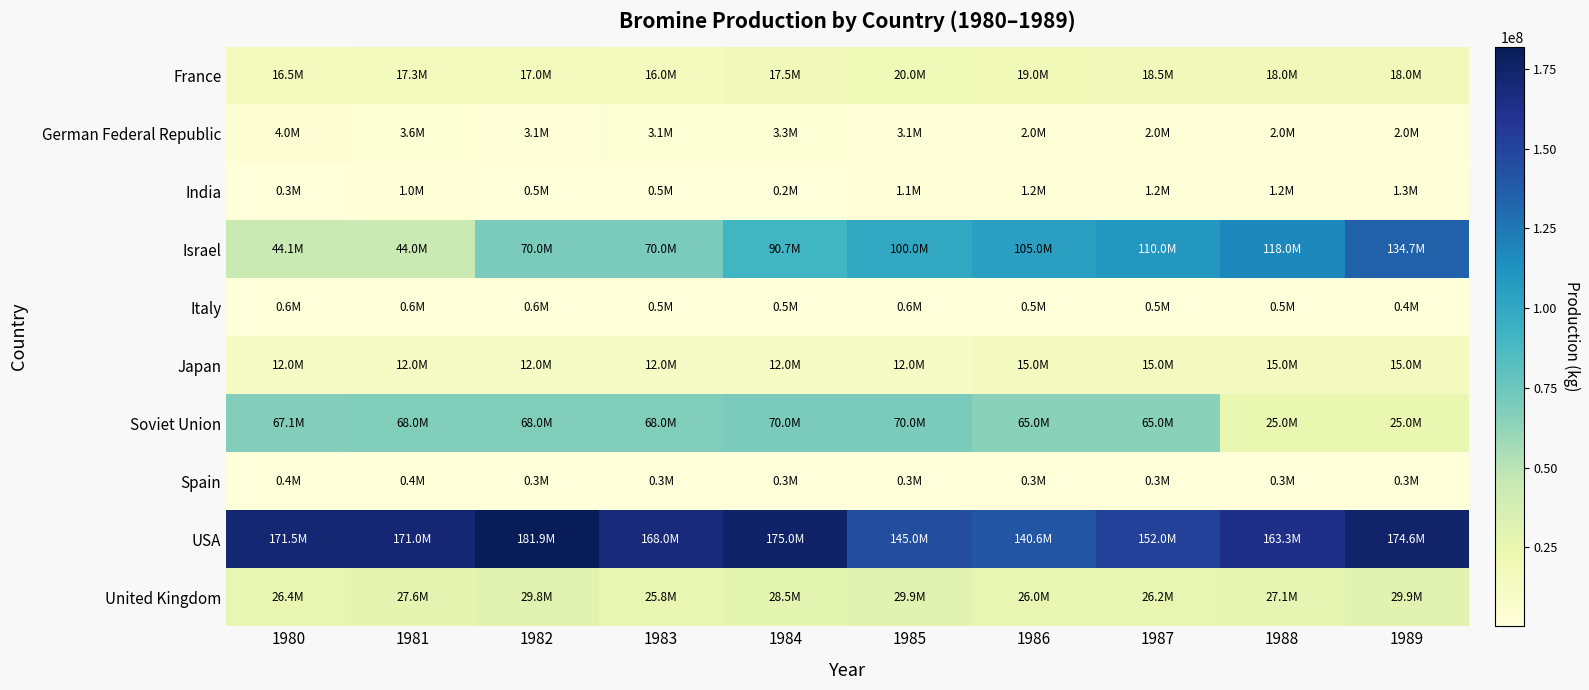

At which category is the sum across all series the highest?

1989